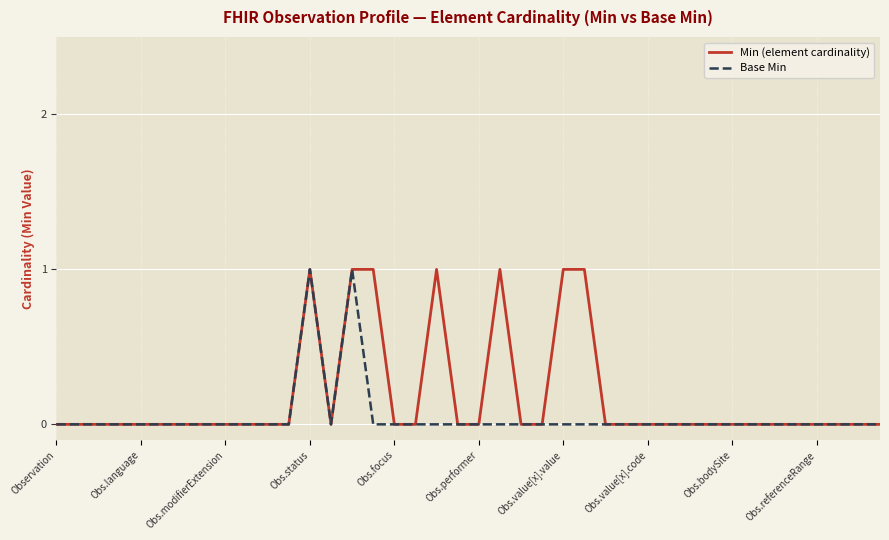

Which series has the largest total across all categories?

Min (element cardinality)